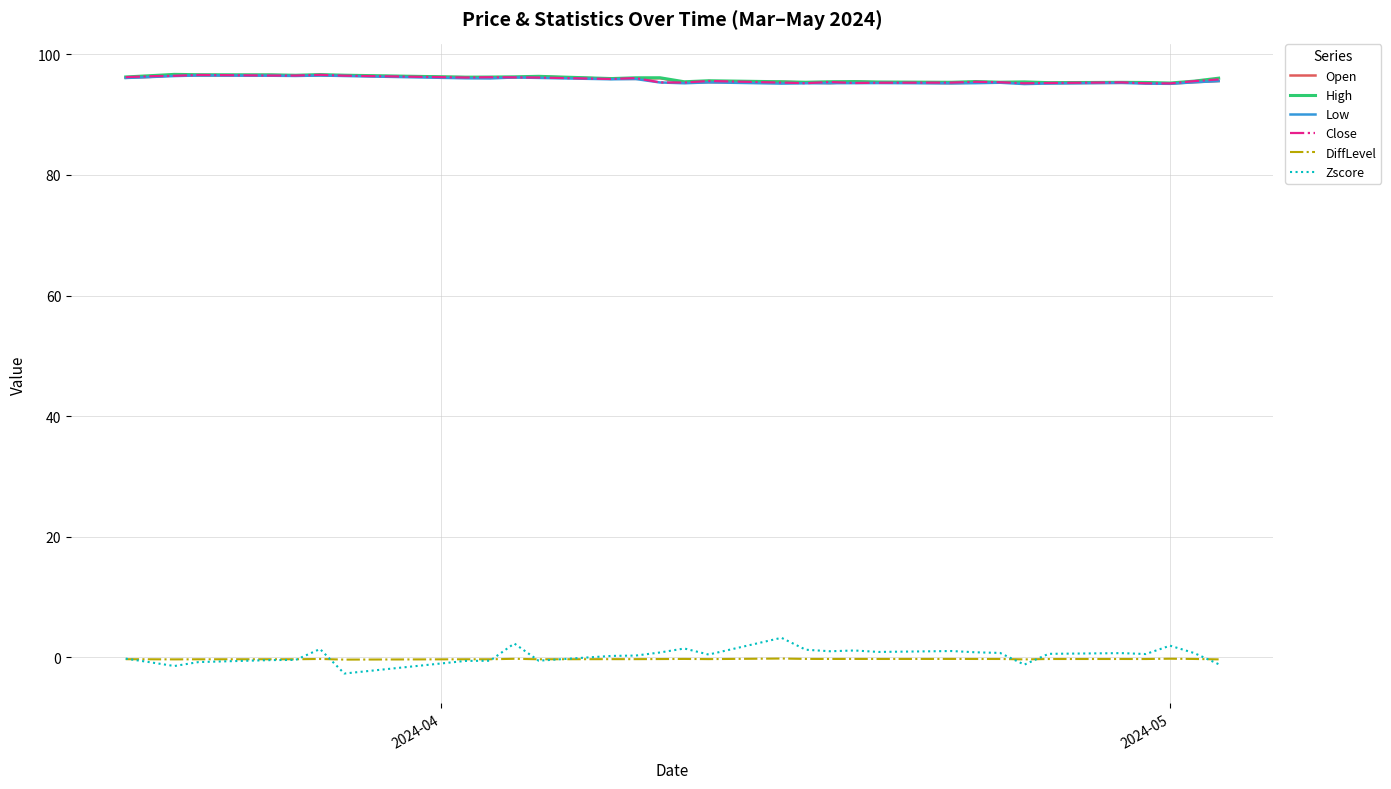

Which series has the widest spread of values?

Zscore